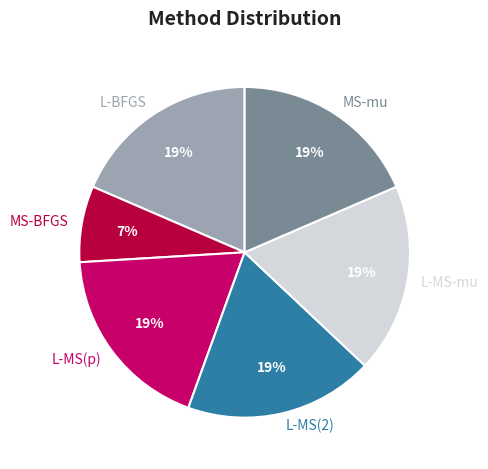

Count the number of slices in the pie.

6